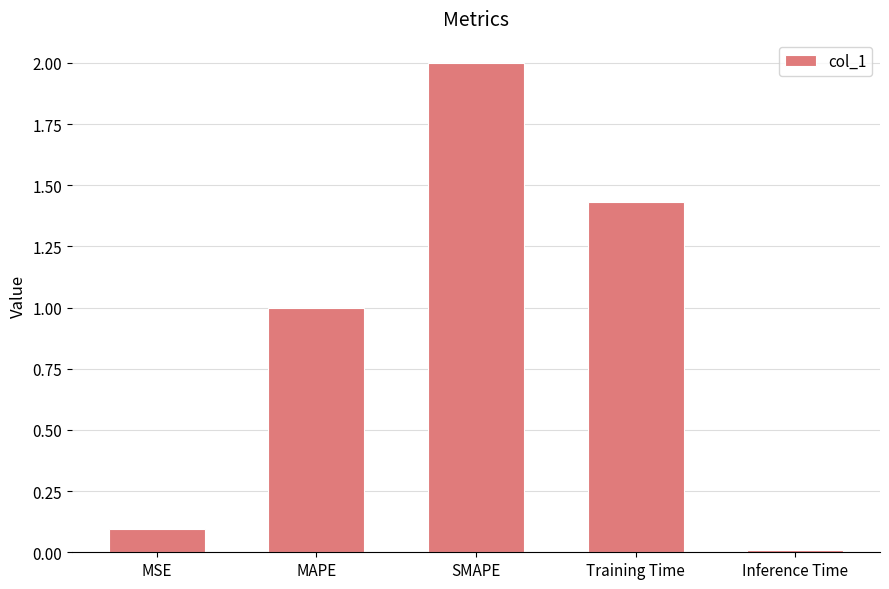

What is the value of the 2nd bar from the left?

1.0